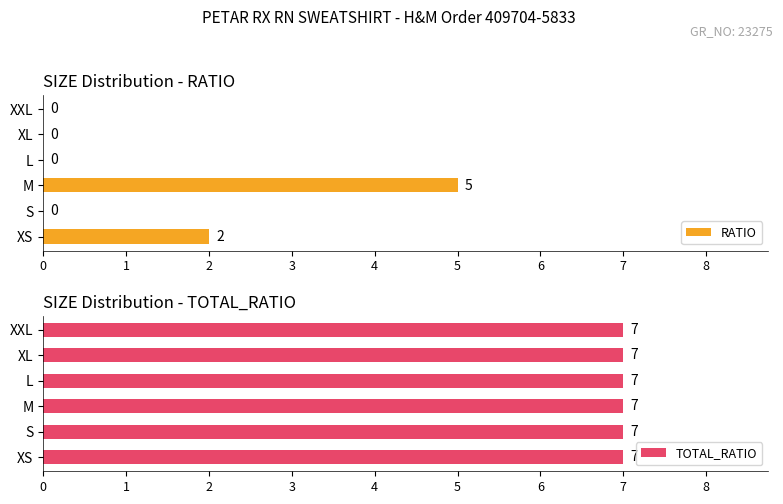

What is the sum of the RATIO values at M and L?

5